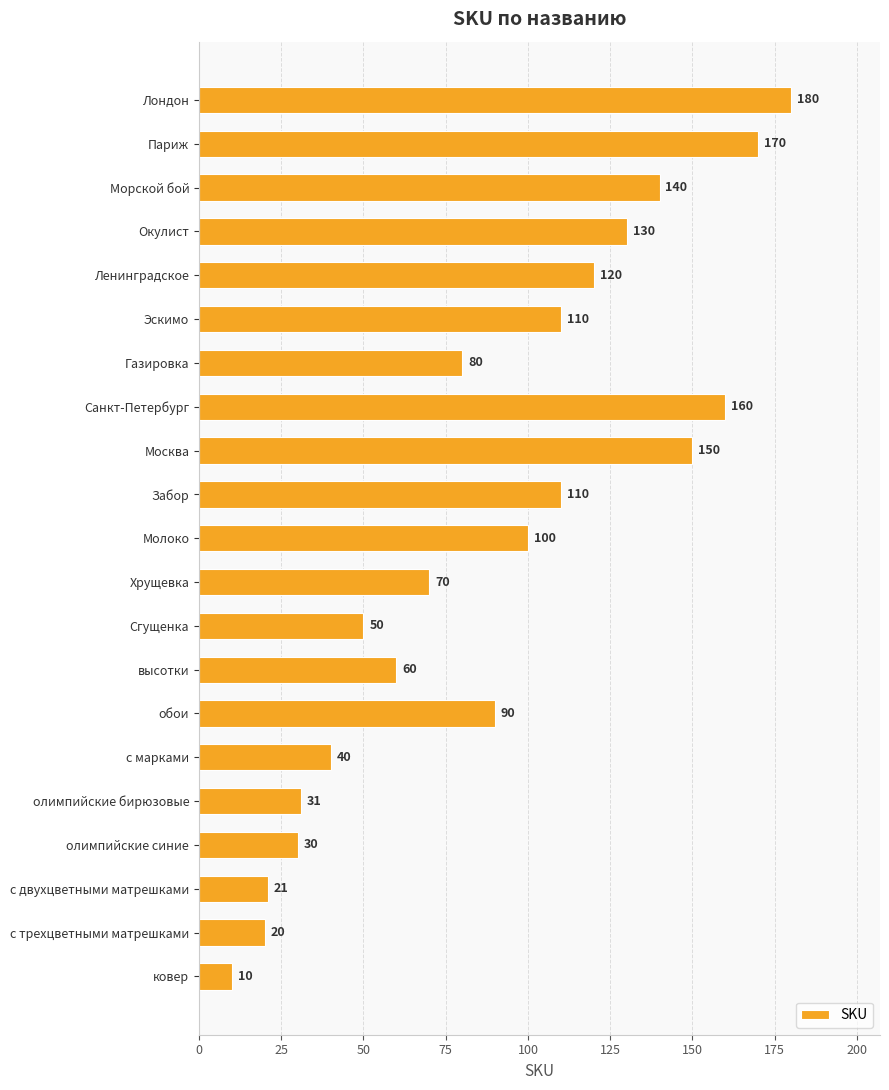

What is the ratio of the value at Ленинградское to the value at олимпийские бирюзовые?

3.9